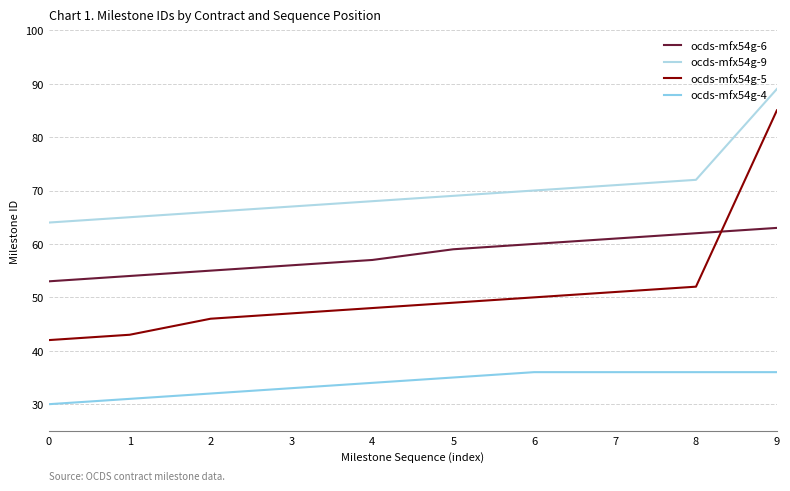

How many values in the ocds-mfx54g-9 series are below 69?

5